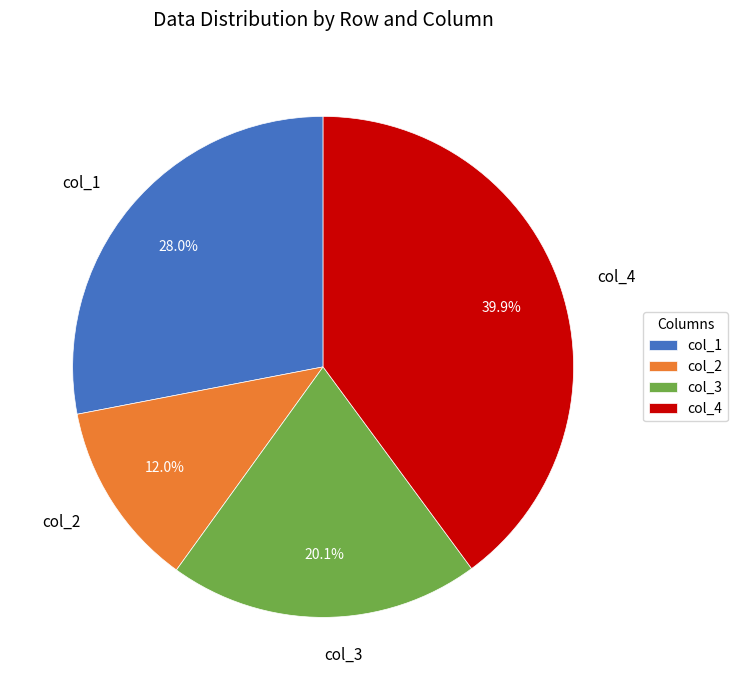

What portion of the pie excludes col_2?

88.0%